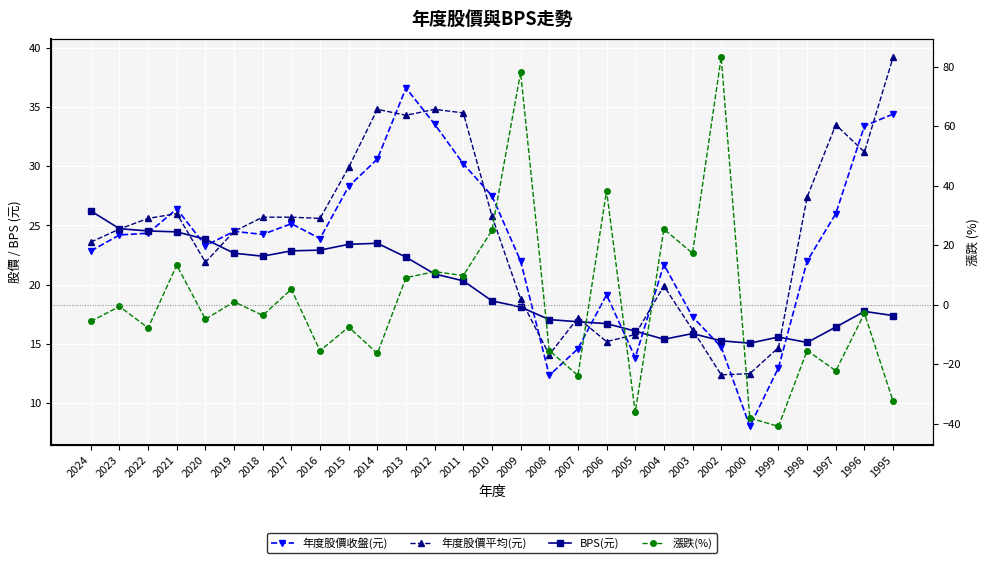

What is the value of the 年度股價平均(元) point at the 21st from the left?

19.9